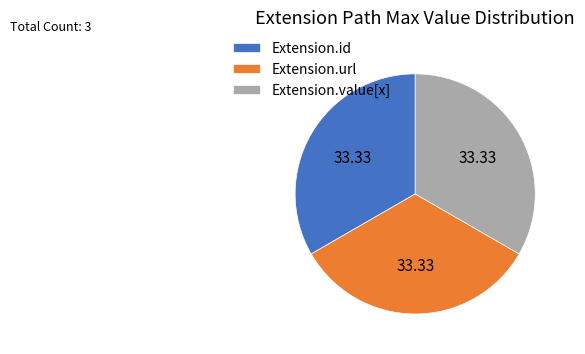

The Extension.id slice represents 13% of the pie. True or false?

False